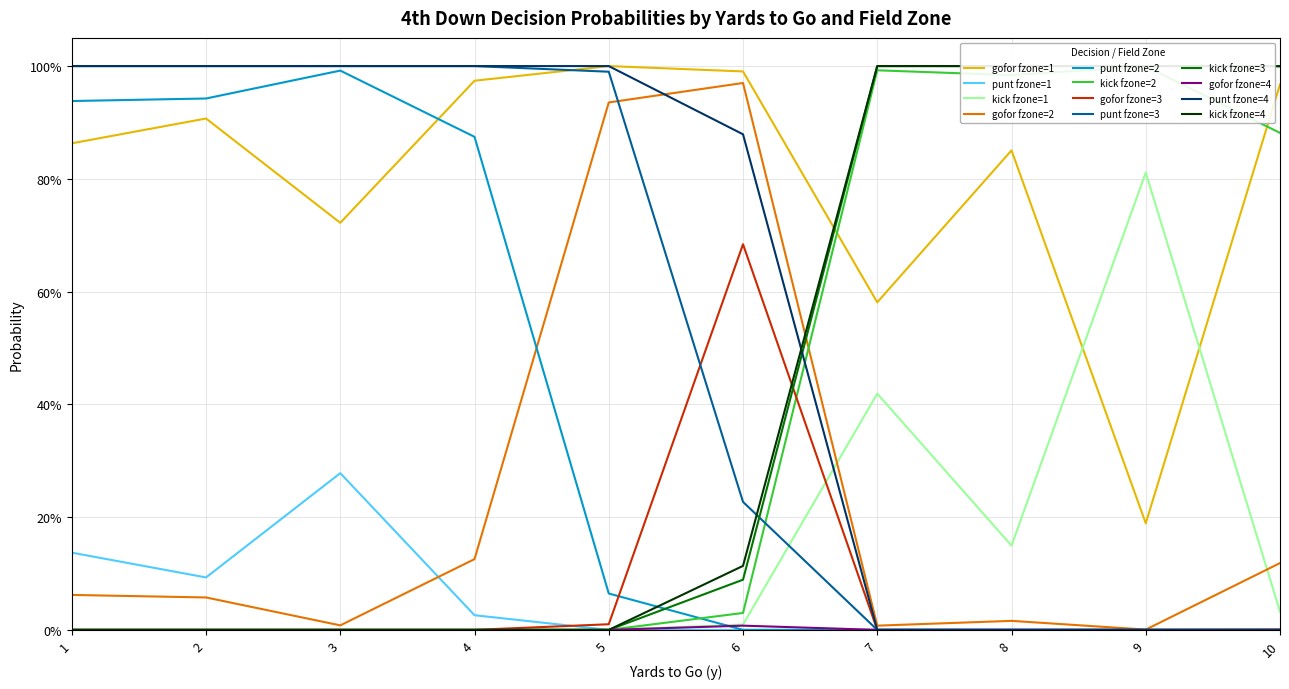

How many intersections are there between punt and gofor?

3